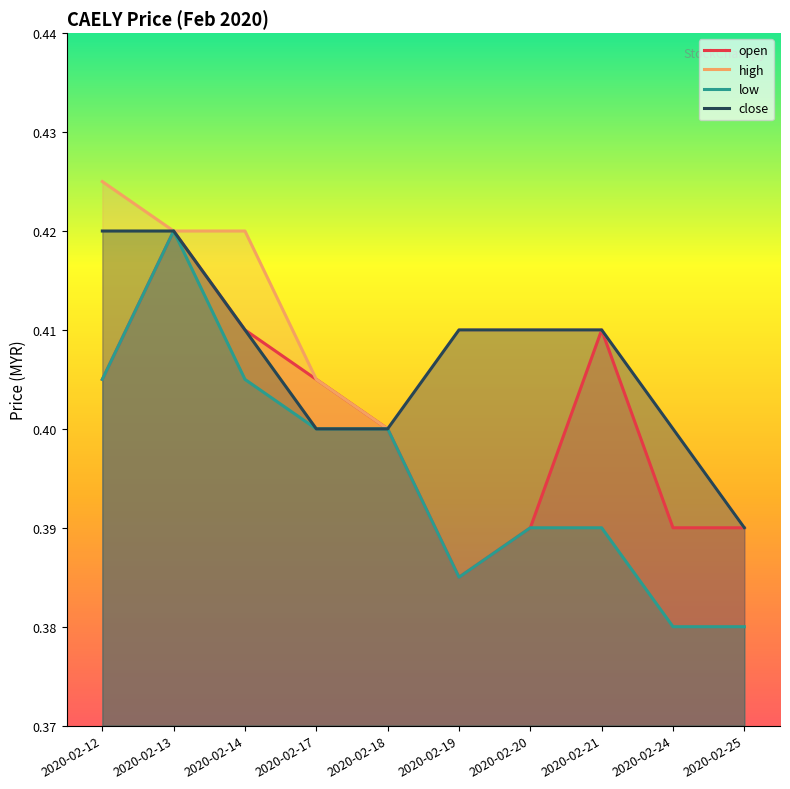

Where is low nearest to the value 0?

2020-02-24